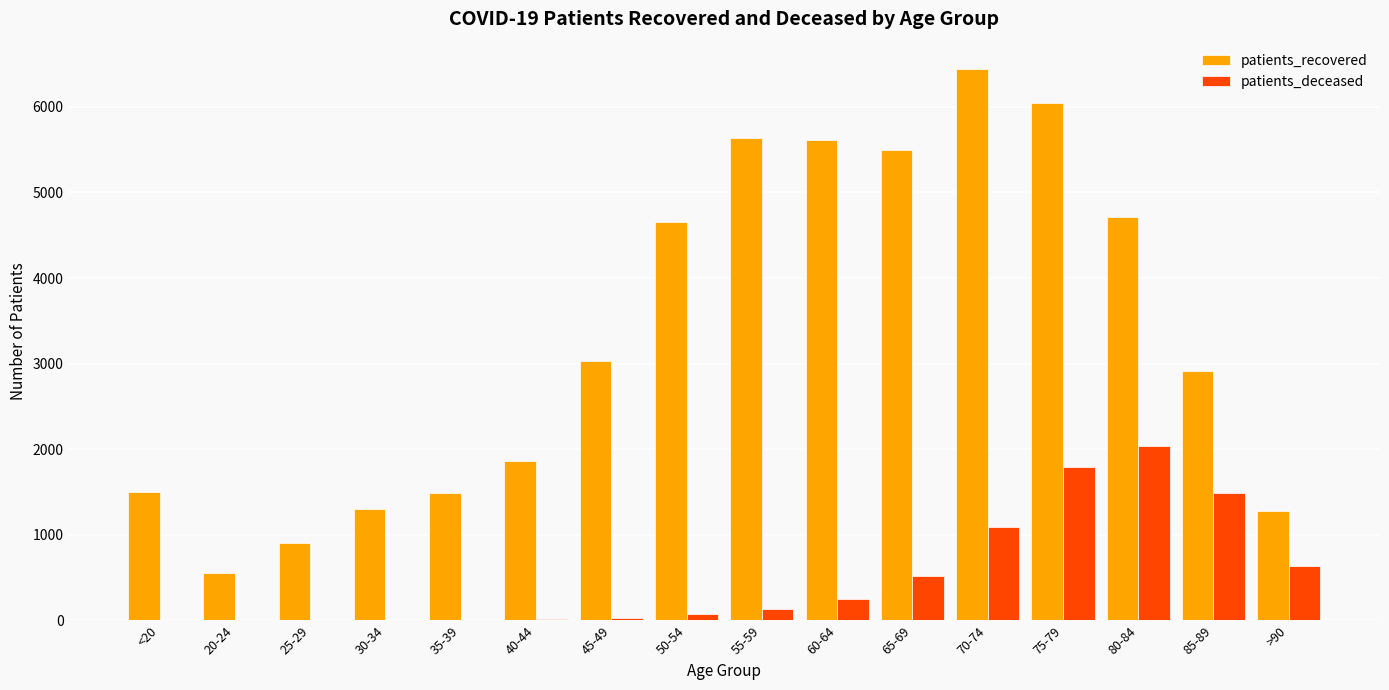

At which label does patients_deceased reach its peak?

80-84